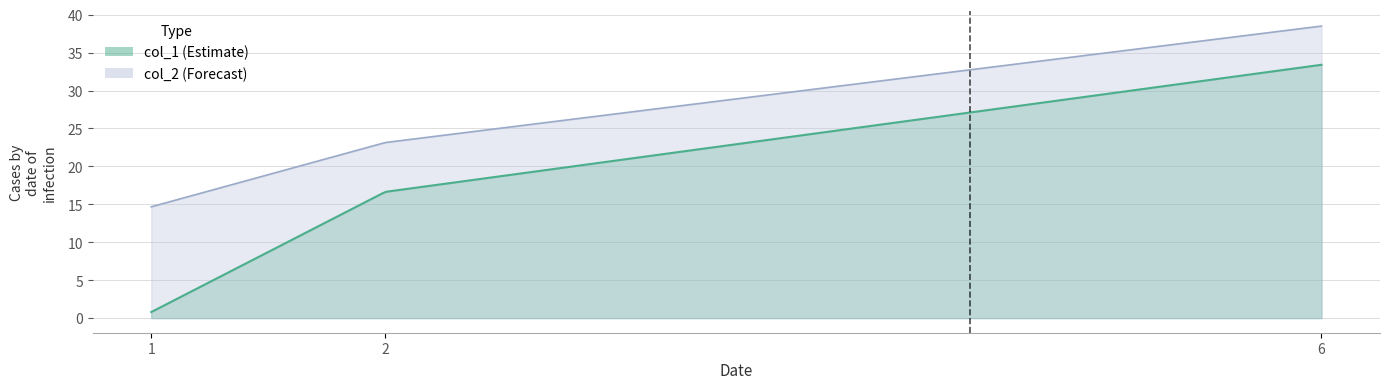

What is the approximate value of col_1 at 6?

33.4